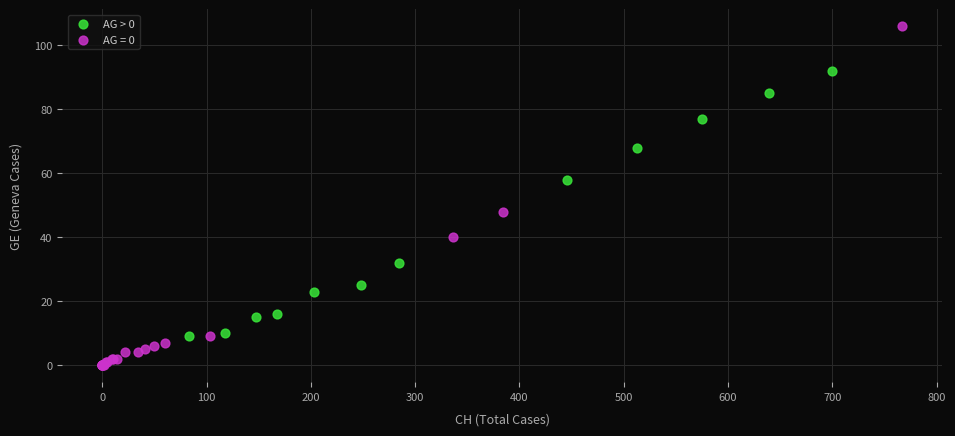

Which series reaches the maximum Y coordinate?

AG = 0